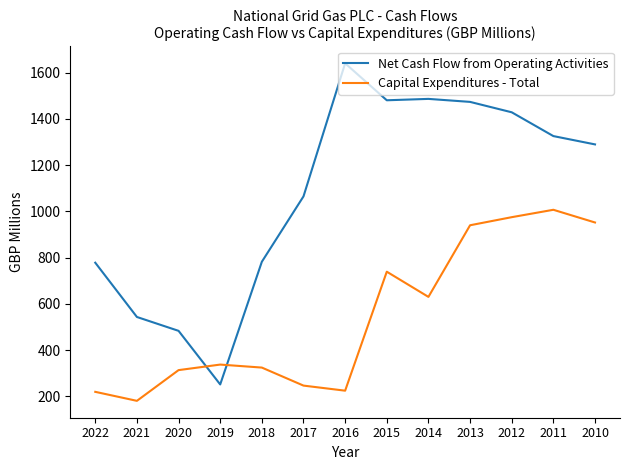

Is it true that Net Cash Flow from Operating Activities equals 1837 at 2011?

False